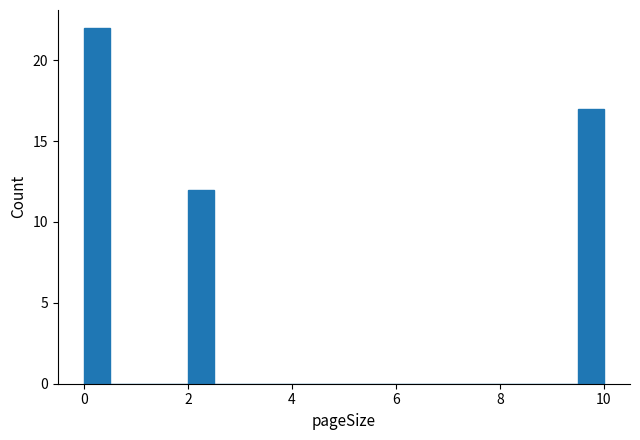

Around what value on the x-axis is the tallest bar? Give the approximate position of its centre, as read against the axis.

0.2